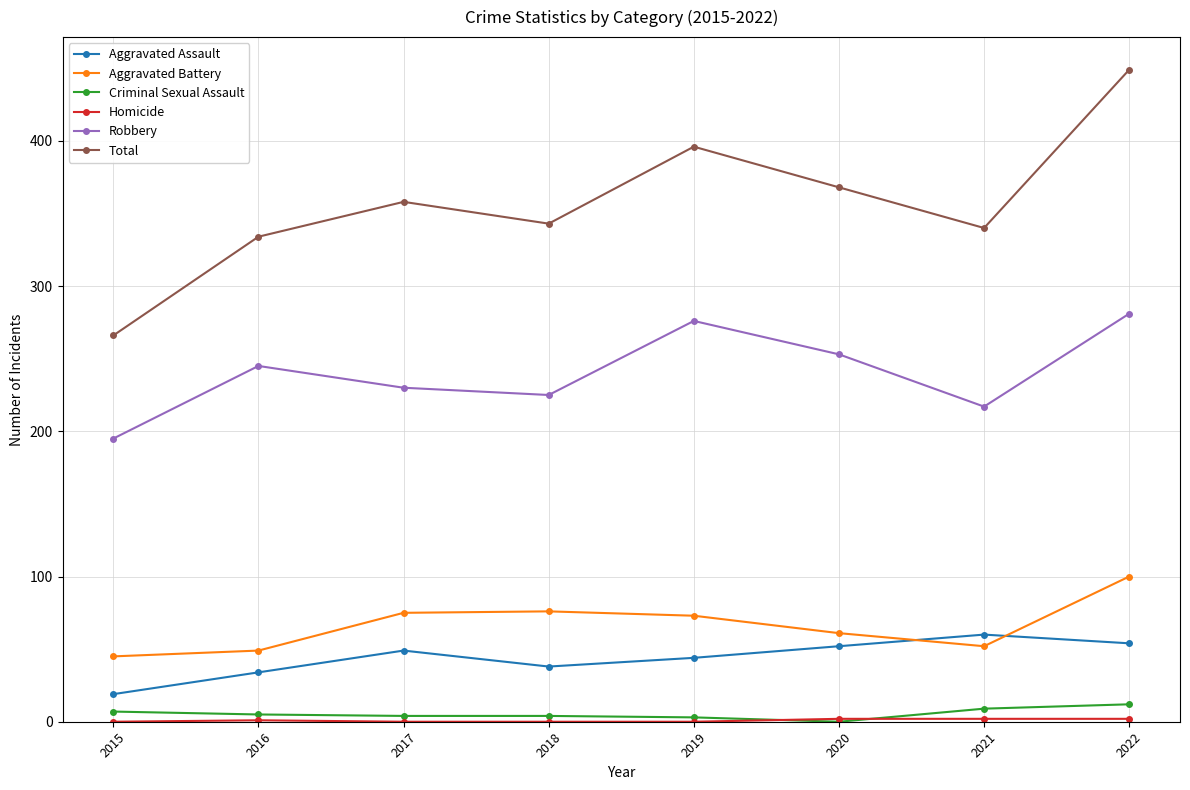

How many distinct data groups are displayed?

6